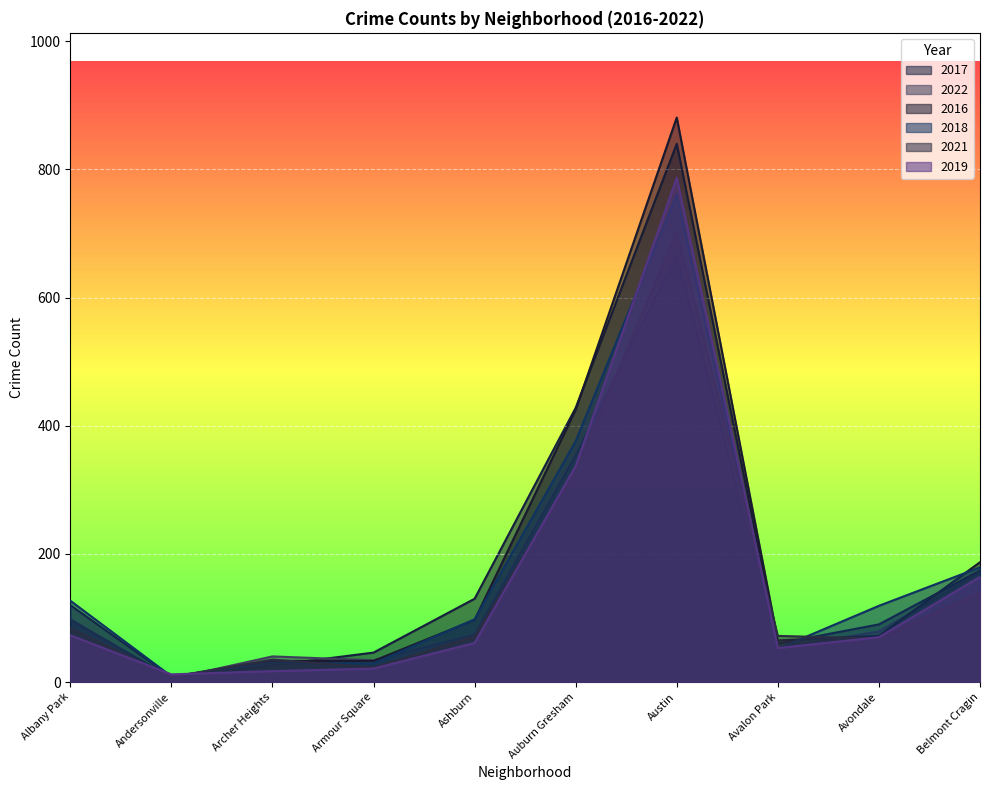

Which label corresponds to the largest value in the chart?

Austin